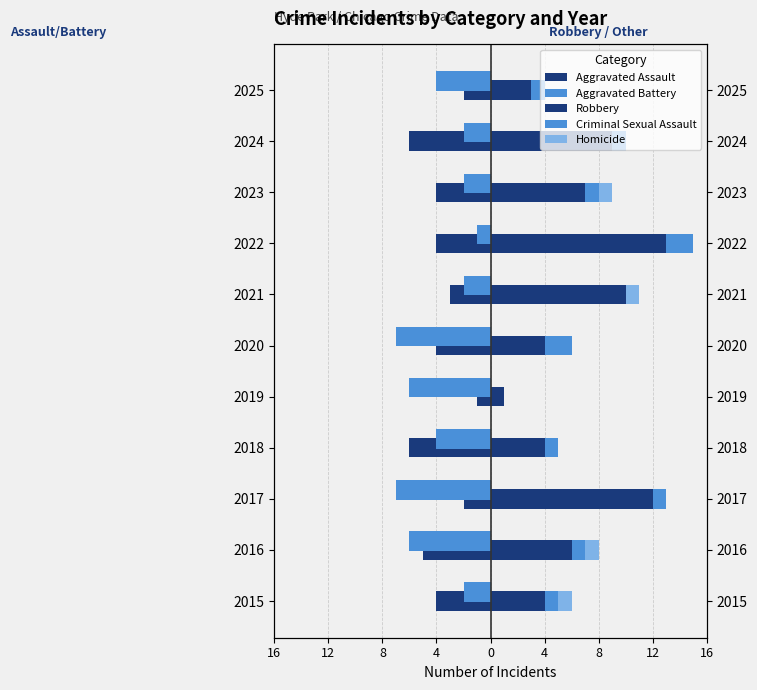

Are the bars horizontal?

Yes